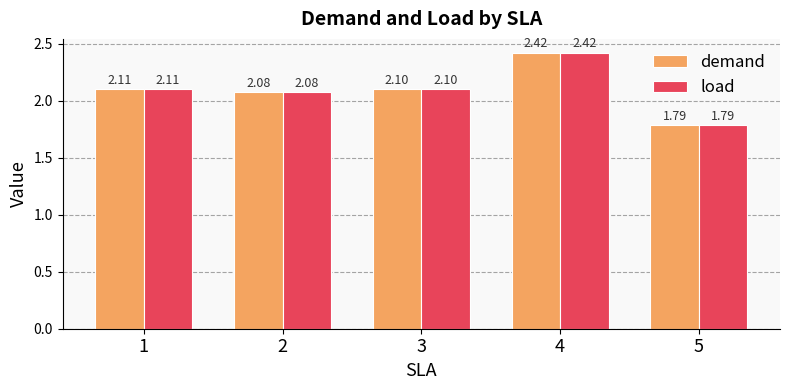

Count the demand values in the range 2 to 3.

4